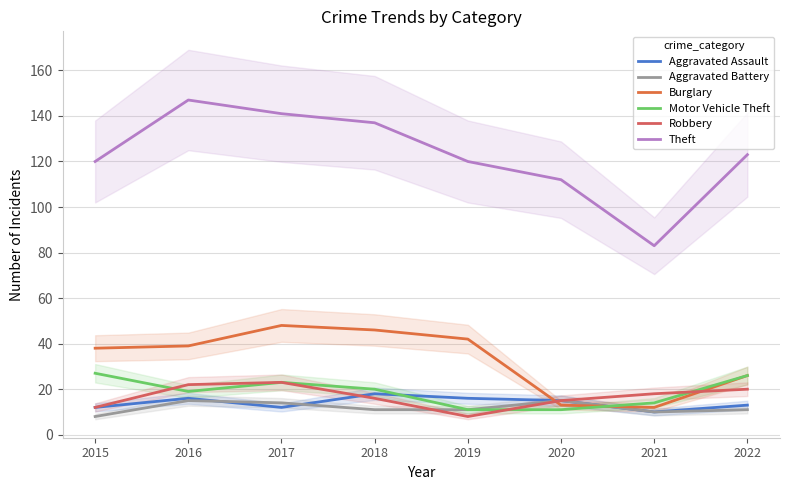

Which series changed the most between 2017 and 2020?

Burglary